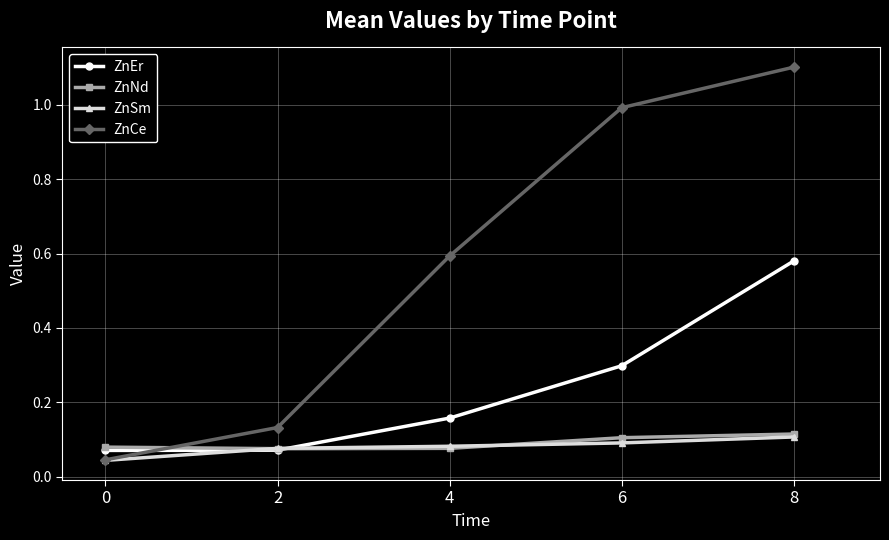

What is the spread (max minus min) of values at 8?

1.0